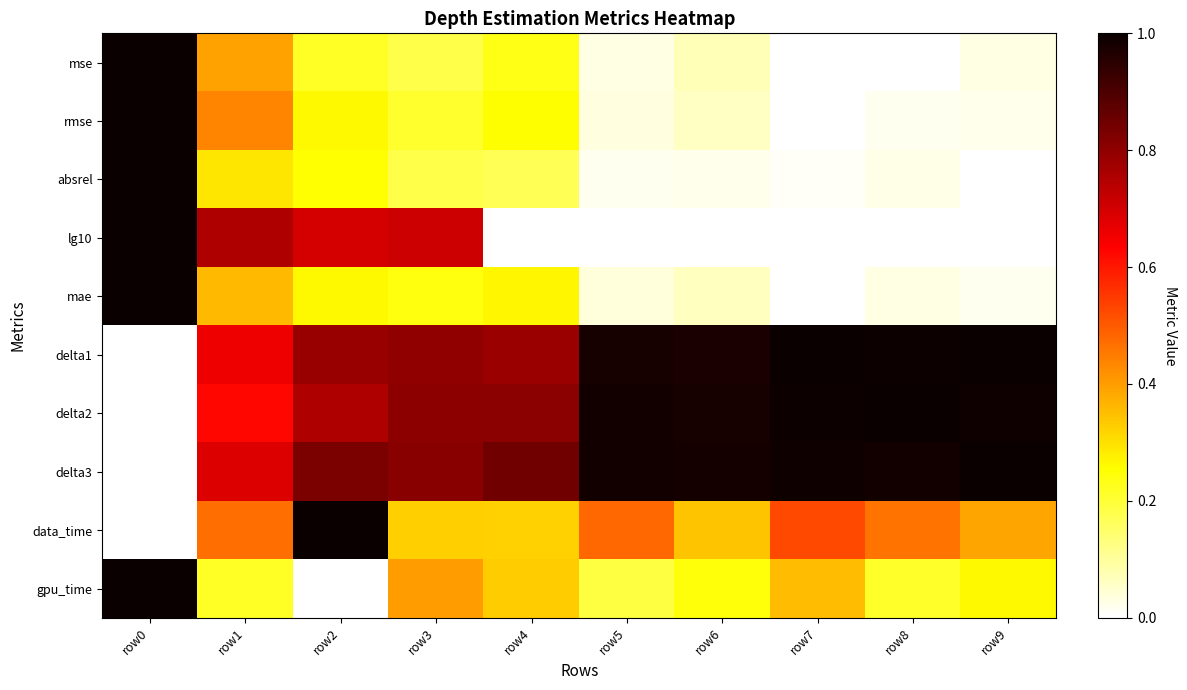

Reading left to right, what are all the values shown in this chart?

mse: row0=1.0	row1=0.4	row2=0.2	row3=0.2	row4=0.2	row5=0.0	row6=0.1	row7=0.0	row8=0.0	row9=0.0
rmse: row0=1.0	row1=0.4	row2=0.3	row3=0.2	row4=0.3	row5=0.0	row6=0.1	row7=0.0	row8=0.0	row9=0.0
absrel: row0=1.0	row1=0.3	row2=0.3	row3=0.2	row4=0.2	row5=0.0	row6=0.0	row7=0.0	row8=0.0	row9=0.0
lg10: row0=1.0	row1=0.8	row2=0.7	row3=0.7	row4=0.0	row5=0.0	row6=0.0	row7=0.0	row8=0.0	row9=0.0
mae: row0=1.0	row1=0.4	row2=0.3	row3=0.2	row4=0.3	row5=0.0	row6=0.1	row7=0.0	row8=0.0	row9=0.0
delta1: row0=0.0	row1=0.7	row2=0.8	row3=0.8	row4=0.8	row5=1.0	row6=1.0	row7=1.0	row8=1.0	row9=1.0
delta2: row0=0.0	row1=0.6	row2=0.8	row3=0.8	row4=0.8	row5=1.0	row6=1.0	row7=1.0	row8=1.0	row9=1.0
delta3: row0=0.0	row1=0.7	row2=0.8	row3=0.8	row4=0.8	row5=1.0	row6=1.0	row7=1.0	row8=1.0	row9=1.0
data_time: row0=0.0	row1=0.5	row2=1.0	row3=0.3	row4=0.3	row5=0.5	row6=0.3	row7=0.5	row8=0.5	row9=0.4
gpu_time: row0=1.0	row1=0.2	row2=0.0	row3=0.4	row4=0.3	row5=0.2	row6=0.2	row7=0.4	row8=0.2	row9=0.3